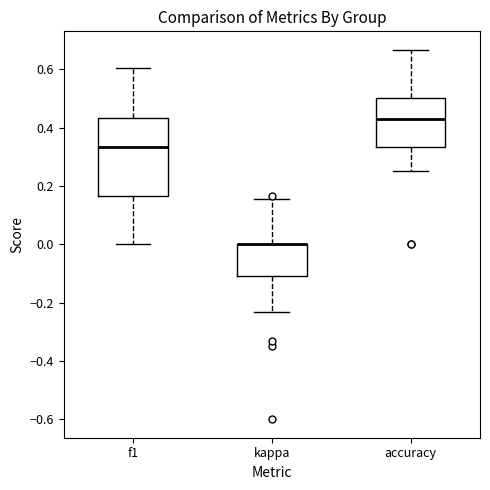

Reading left to right, read every box against the y-axis: the position of its median line, the range the box covers, and the ends of its whiskers. The values are not printed on the chart, so give them approximately, as read against the axis.

f1: median 0.34, box 0.16 to 0.44, whiskers 0.00 to 0.60
kappa: median 0.00 (drawn on the box's upper edge), box -0.12 to 0.00, whiskers -0.24 to 0.16
accuracy: median 0.42, box 0.34 to 0.50, whiskers 0.26 to 0.66